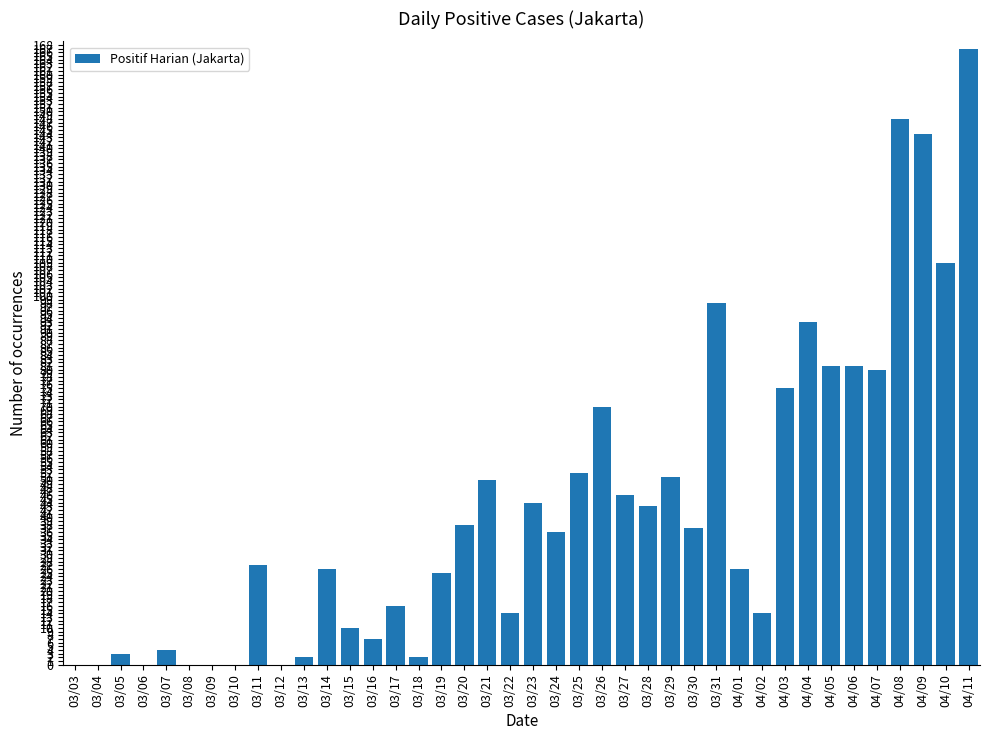

What is the change in value from 03/06 to 03/22?

+14